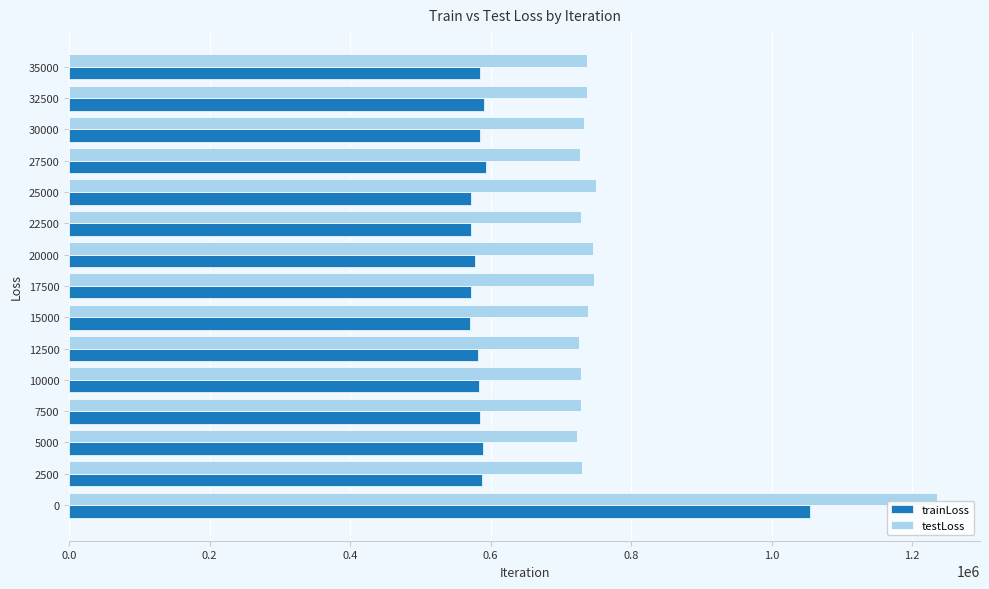

What is the minimum value for testLoss?

723161.3